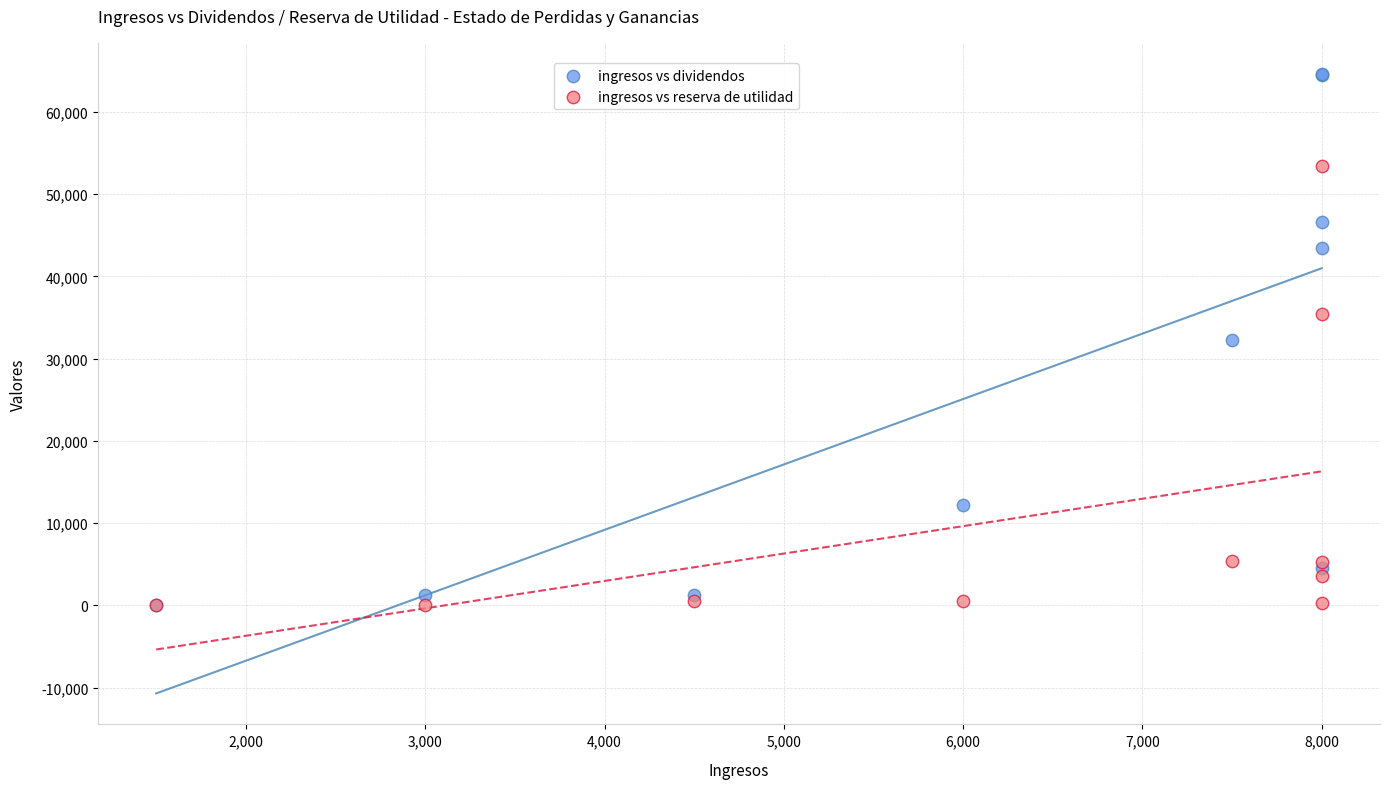

Which series reaches the maximum Y coordinate?

ingresos vs dividendos